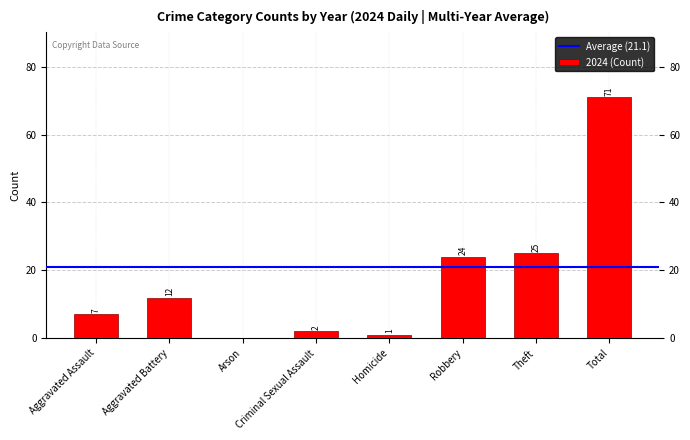

Where is the data nearest to the value 35?

Theft